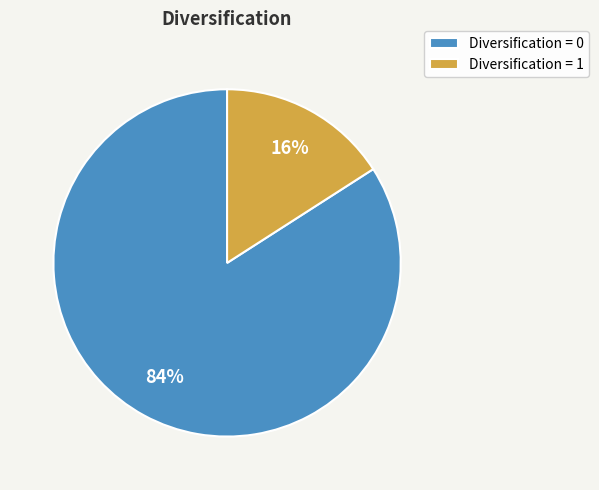

Which has a higher value, Diversification = 0 or Diversification = 1?

Diversification = 0